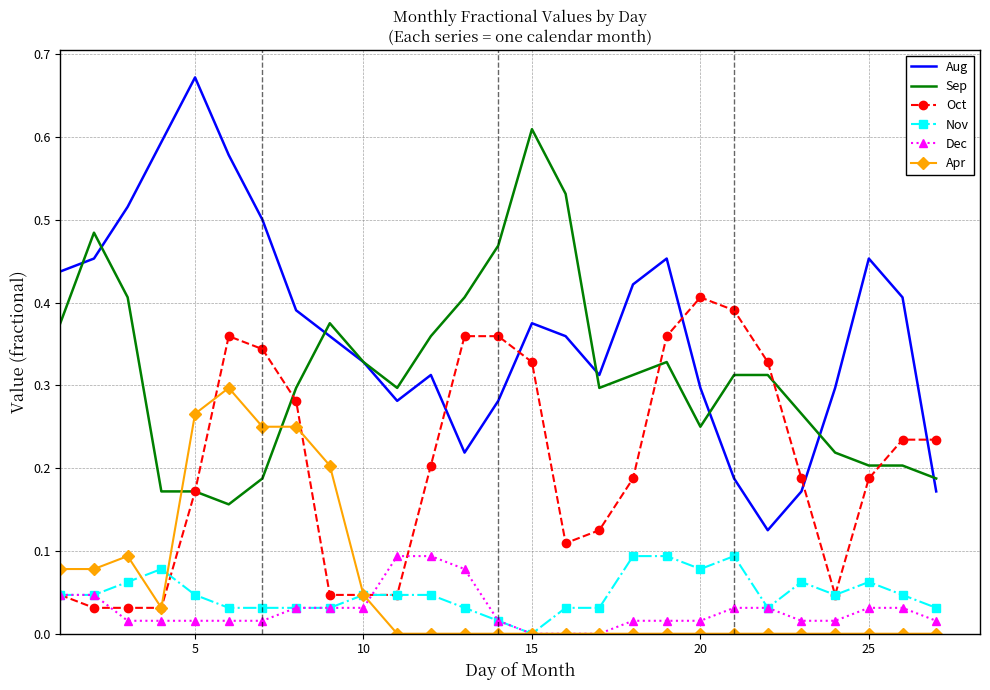

Which series has the widest spread of values?

Aug